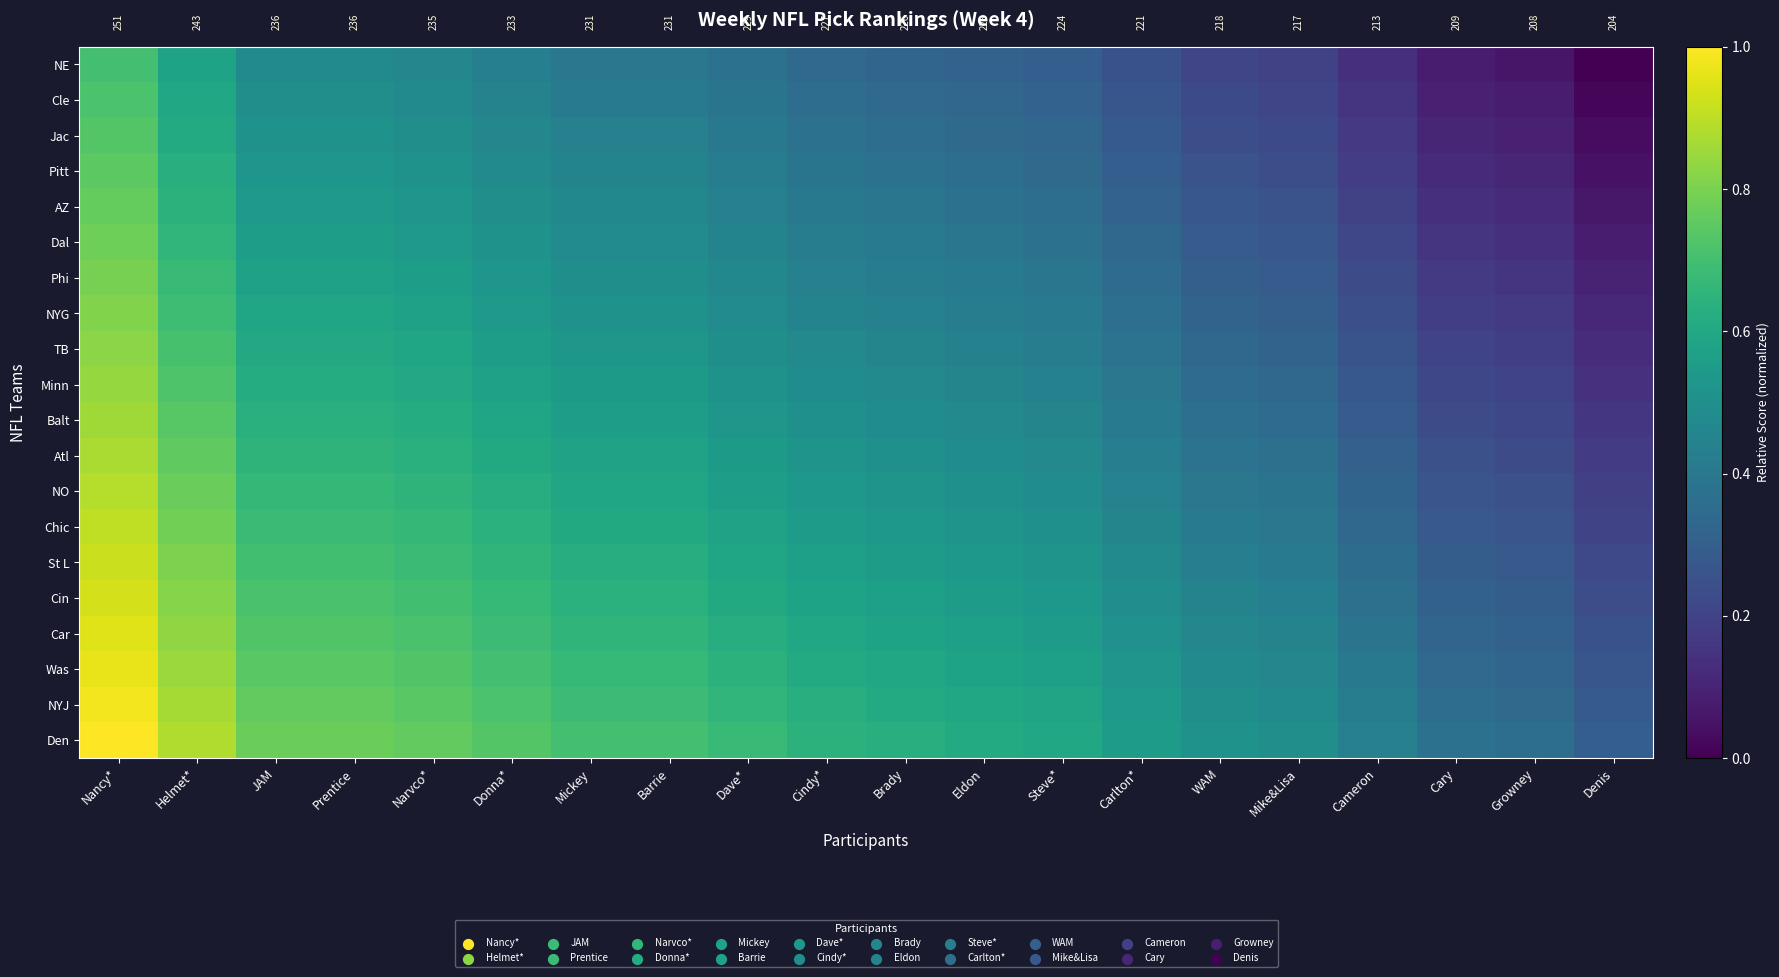

Which category has the lowest value across all series?

Denis